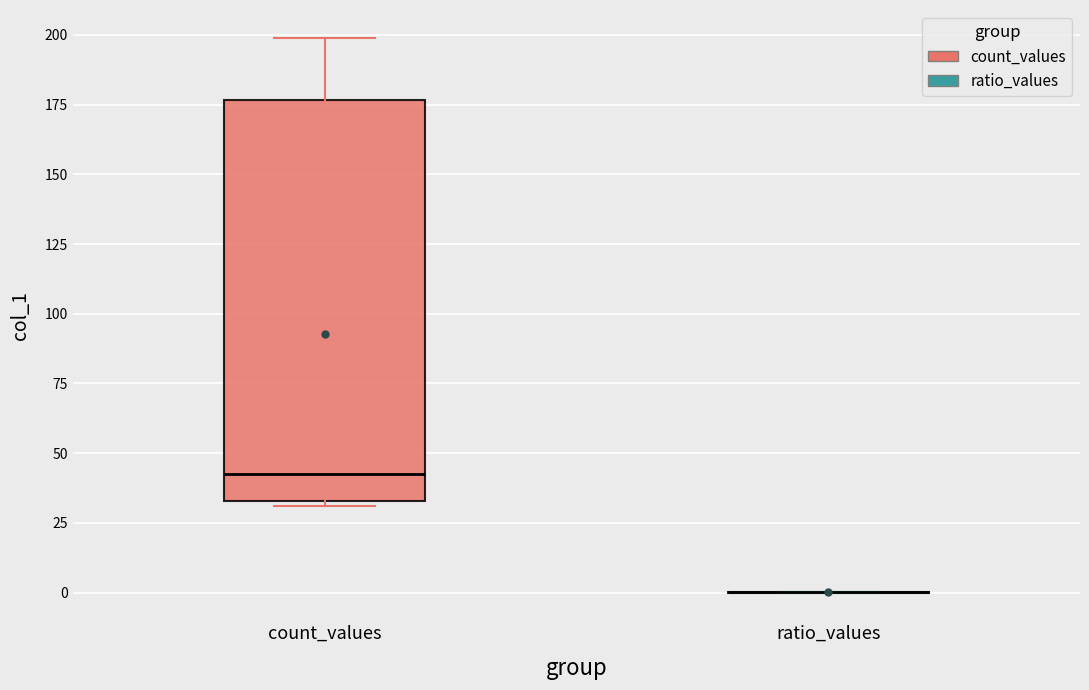

Reading left to right, transcribe this box plot: for each box, give where its median line is, the range the box spans, and where its two whiskers end, as read against the y-axis. The values are not printed on the chart, so give them approximately, as read against the axis.

count_values: median 45, box 35 to 175, whiskers 30 to 200
ratio_values: box collapsed to a line at 0, whiskers 0 to 0